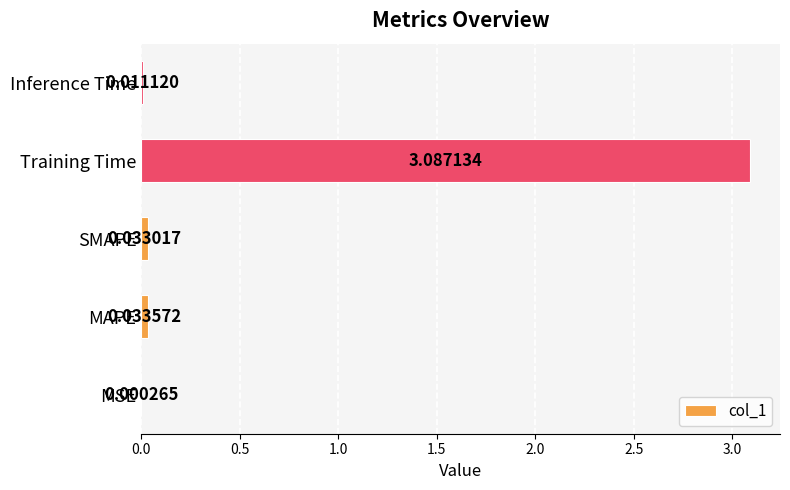

What is the sum of all values?

3.2